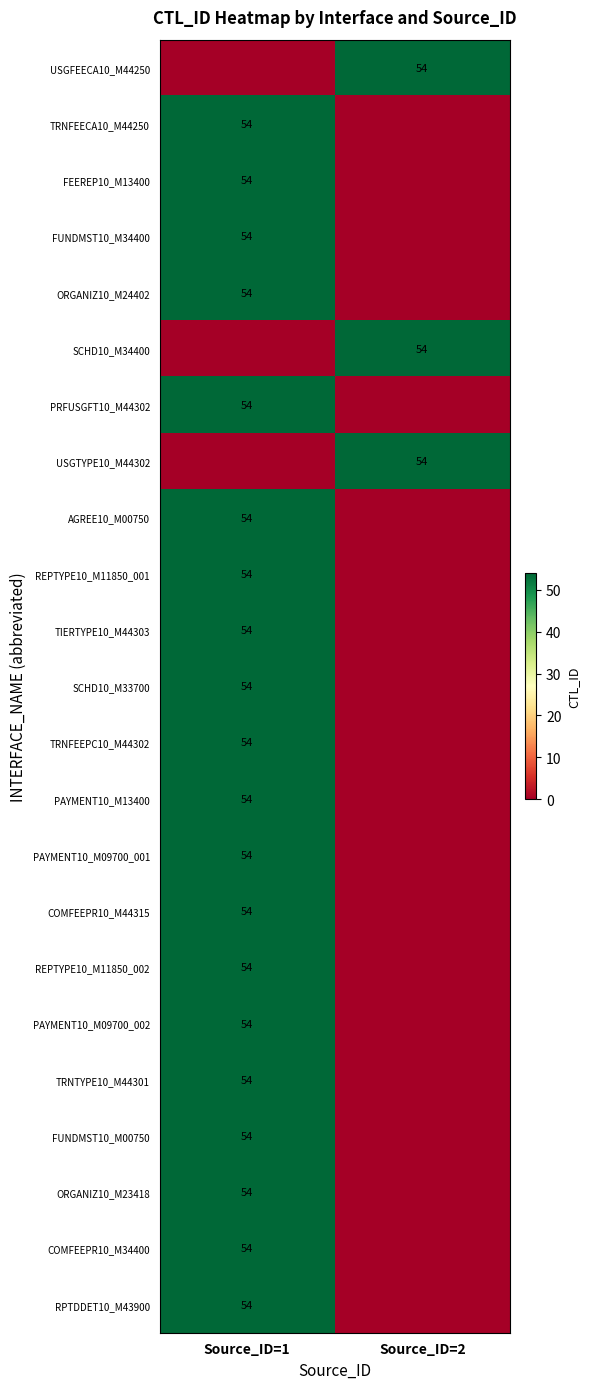

Is it true that FUNDMST10_M00750 equals 54 at Source_ID=1?

True